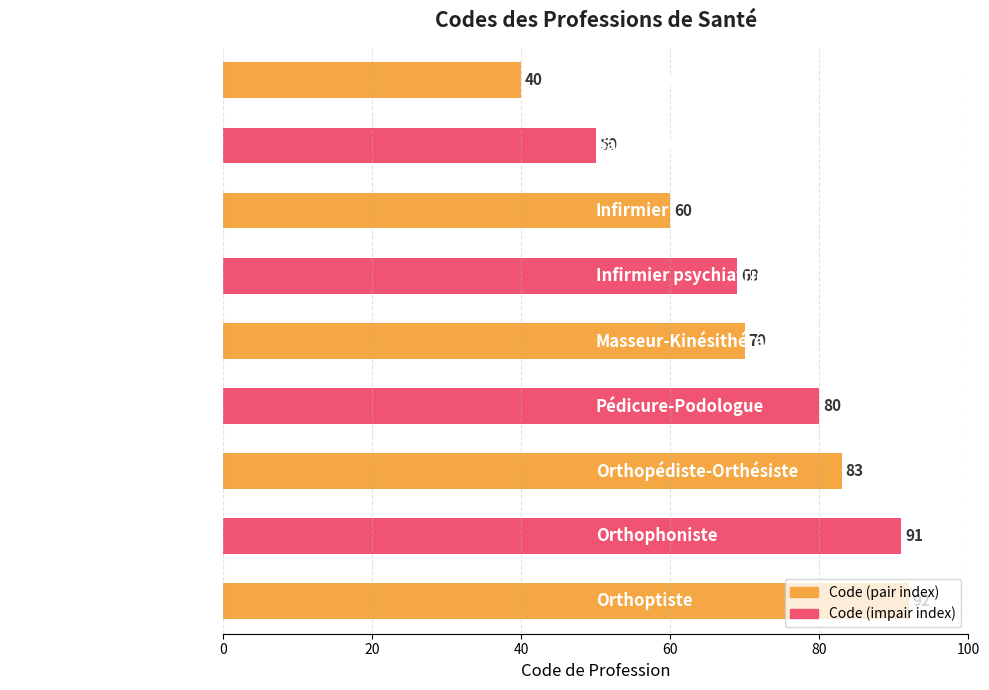

Which label corresponds to the largest value in the chart?

Orthoptiste